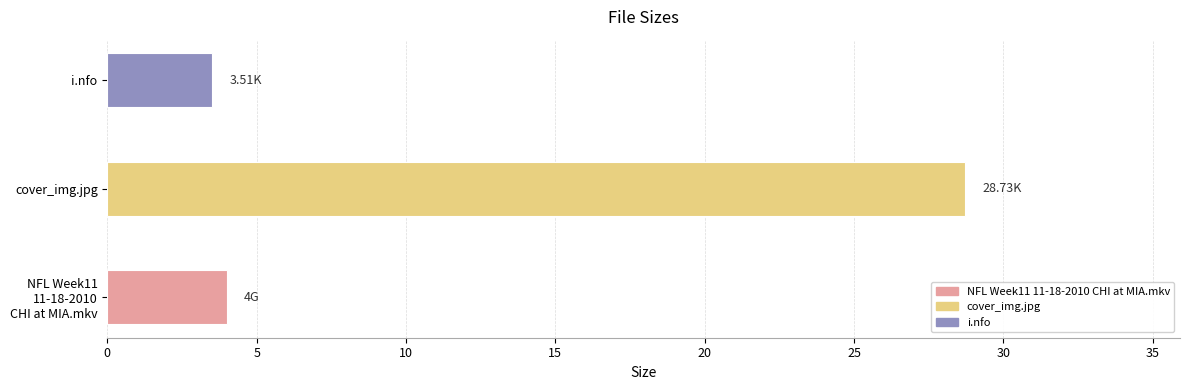

What is the smallest value displayed?

3.5